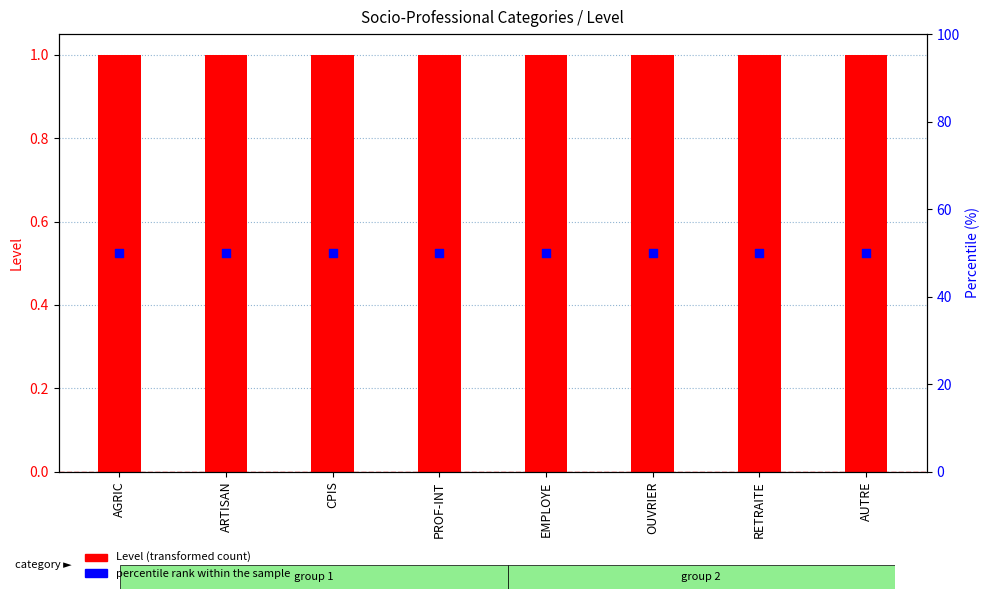

What are all the series names shown in the legend?

Level, percentile rank within the sample